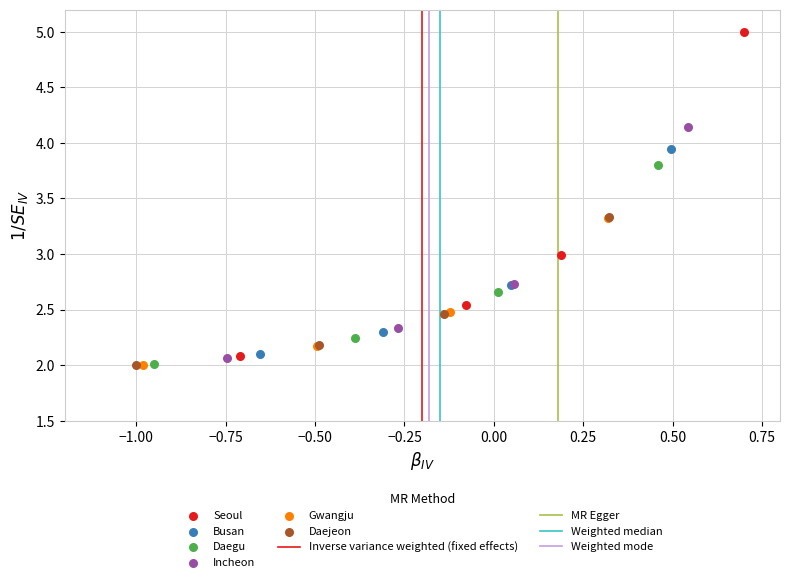

Which series has the widest spread of Y values?

Seoul